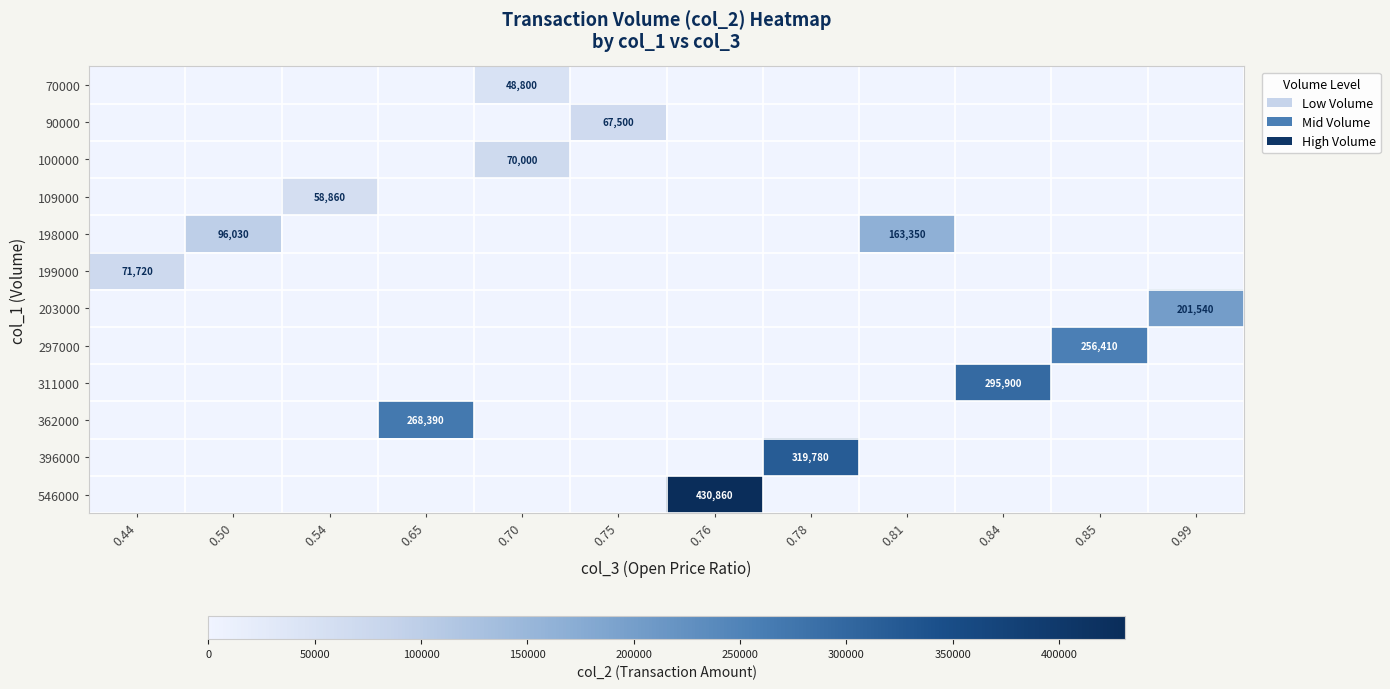

At how many categories does at least one series exceed 424014?

1